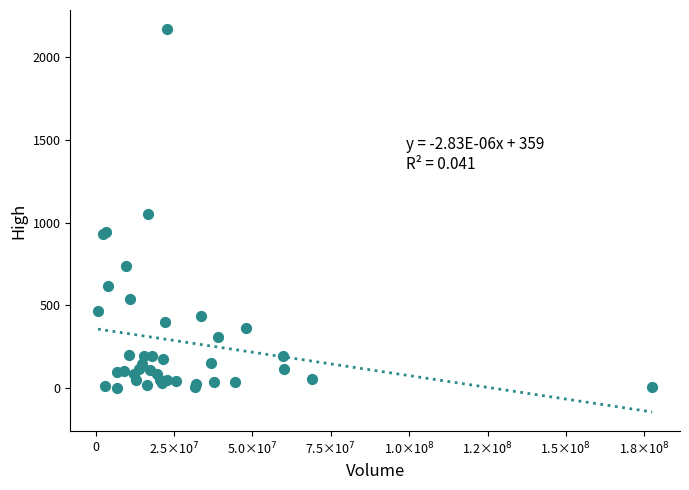

What Y value in the scatter plot is closest to 1086?

1055.0